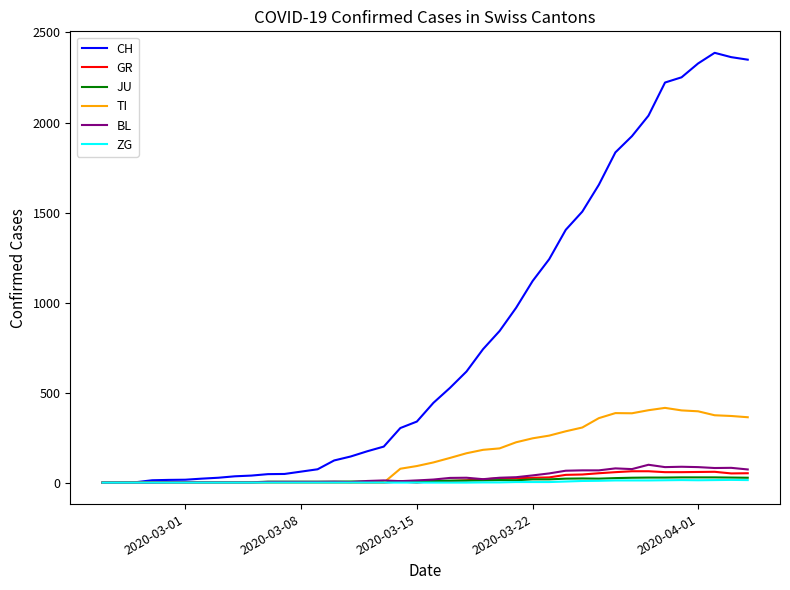

Which series has the largest total across all categories?

CH